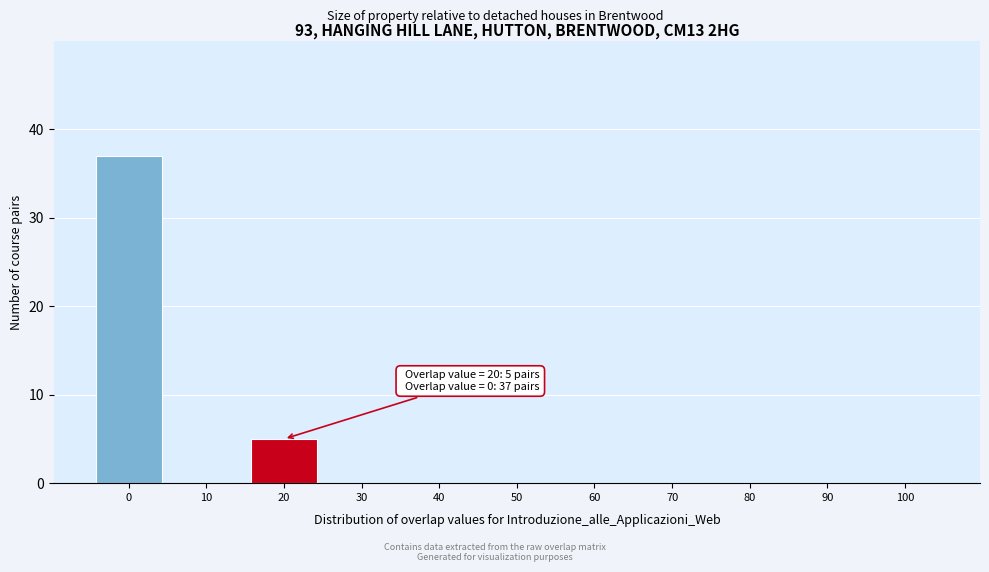

Reading right to left, extract all data points from this chart.

100=0	90=0	80=0	70=0	60=0	50=0	40=0	30=0	20=5	10=0	0=37